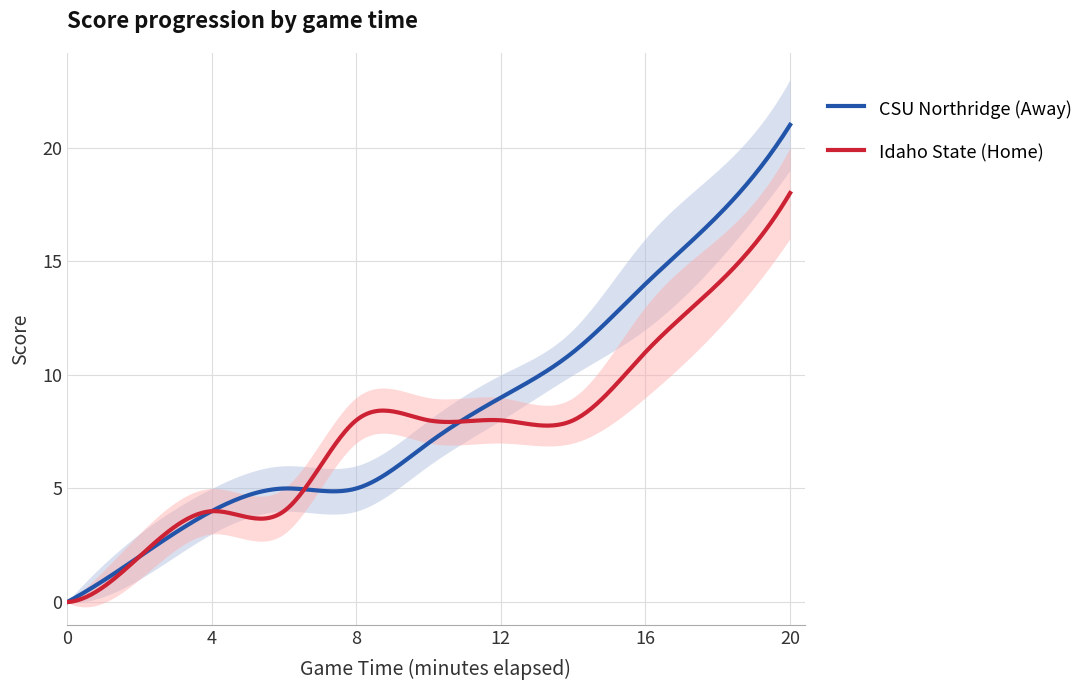

What is the maximum value for Idaho State (Home)?

18.0